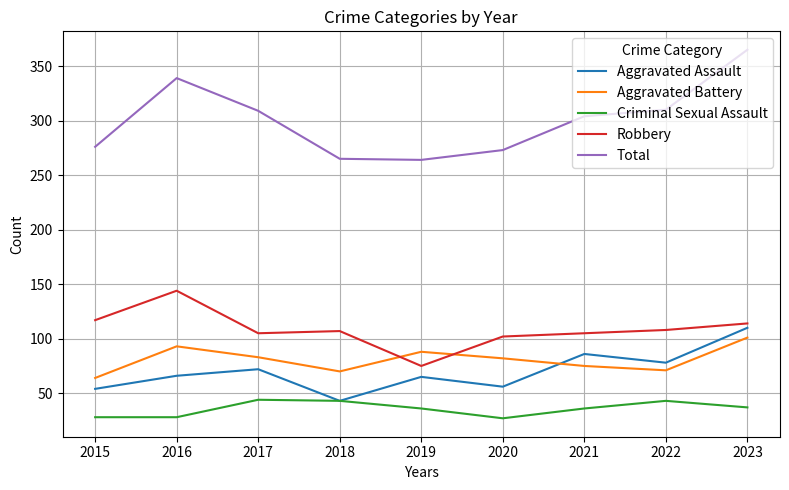

What is the sum of all Aggravated Assault values?

630